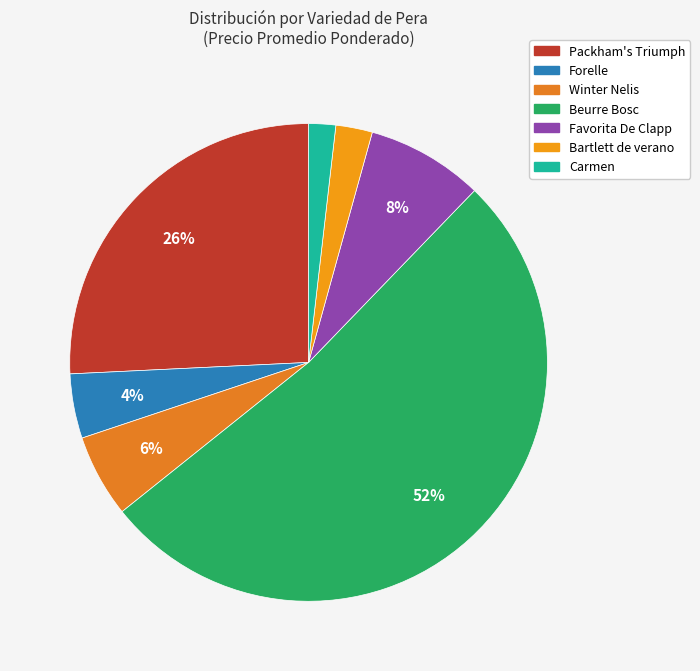

How many segments does this pie chart have?

7